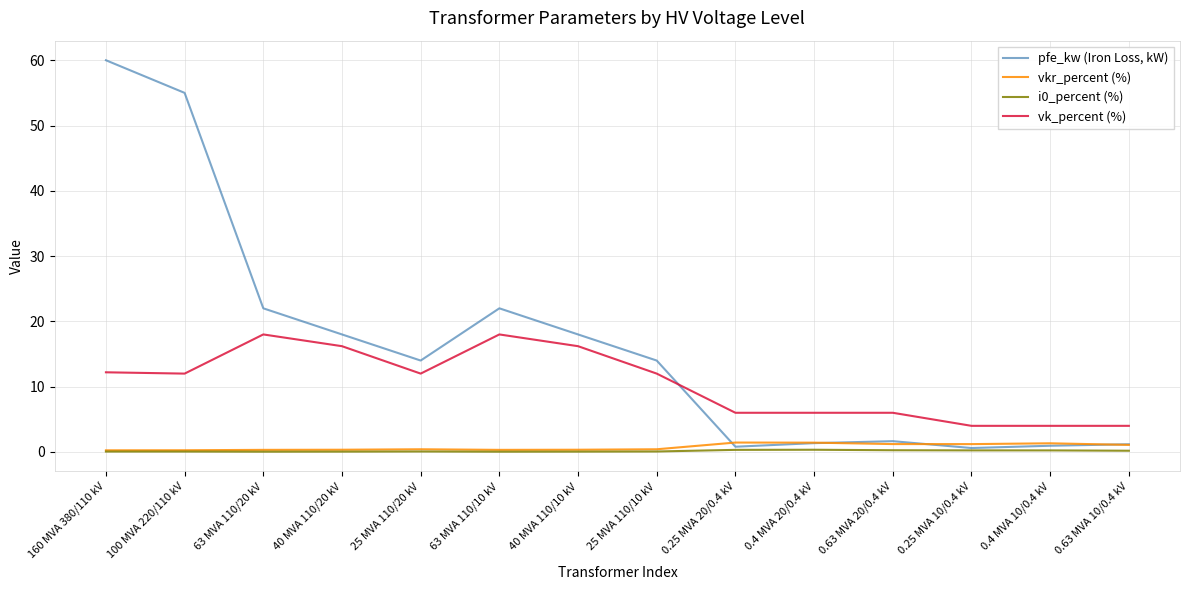

Which series has the largest total across all categories?

pfe_kw (Iron Loss, kW)